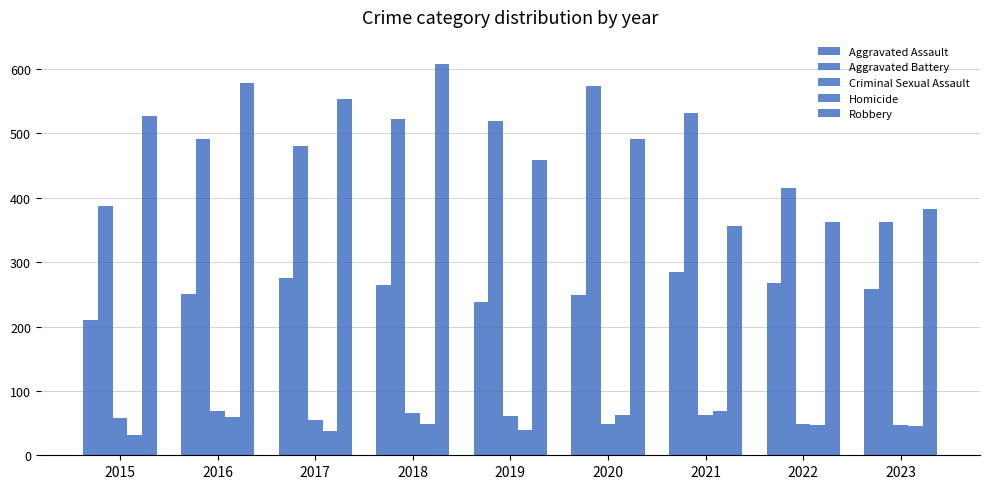

At which category does the chart reach its peak across all series?

2018